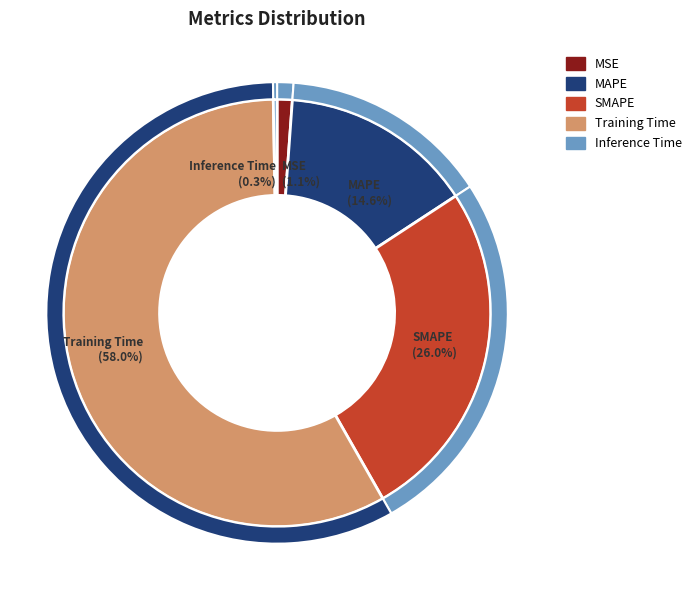

How many slices are in this pie chart?

5